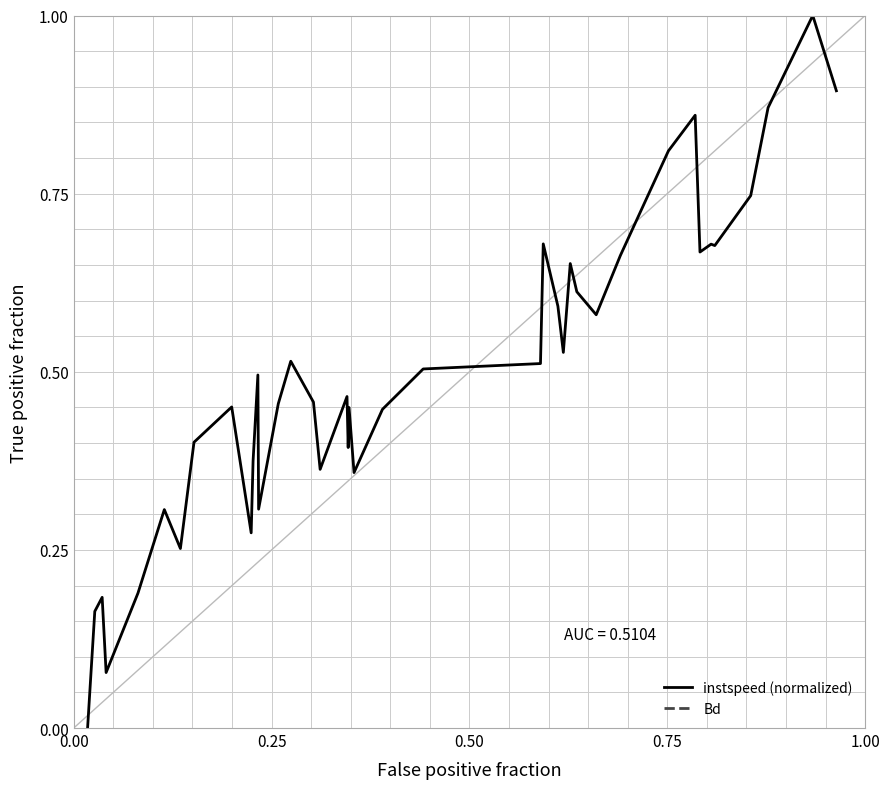

What is the maximum value shown in the chart?

1.0